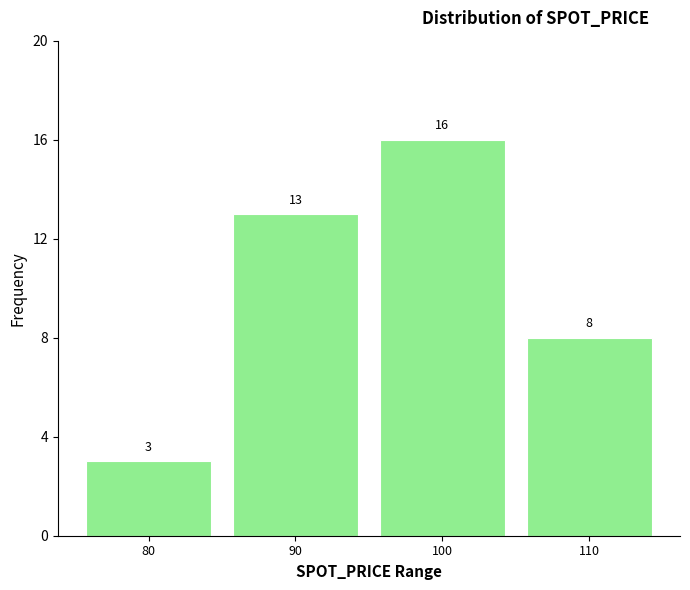

Reading left to right, what are all the values shown in this chart?

80=3	90=13	100=16	110=8